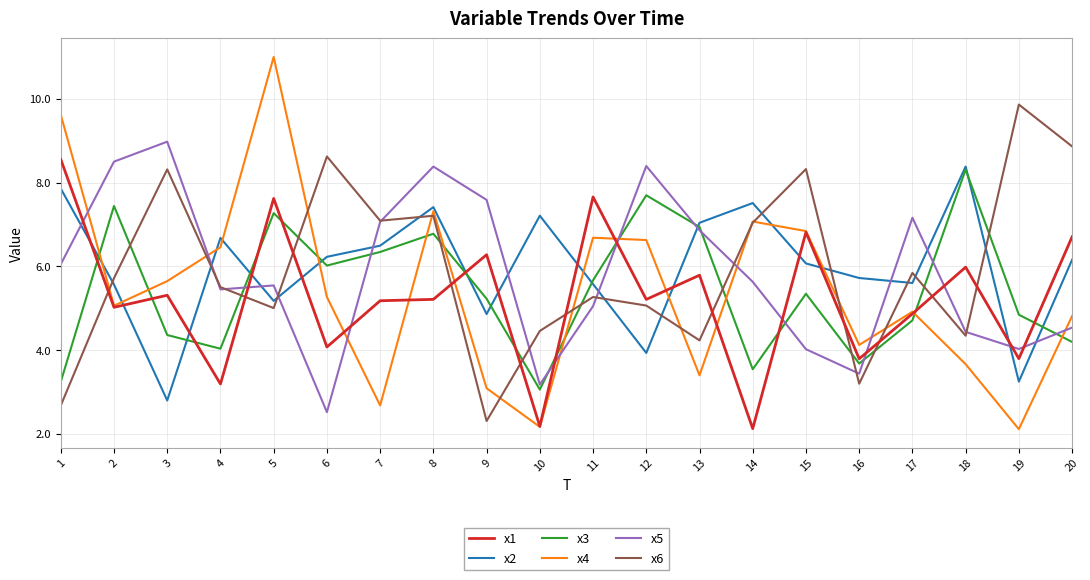

The value of x5 at 20 is 4.5. True or false?

True